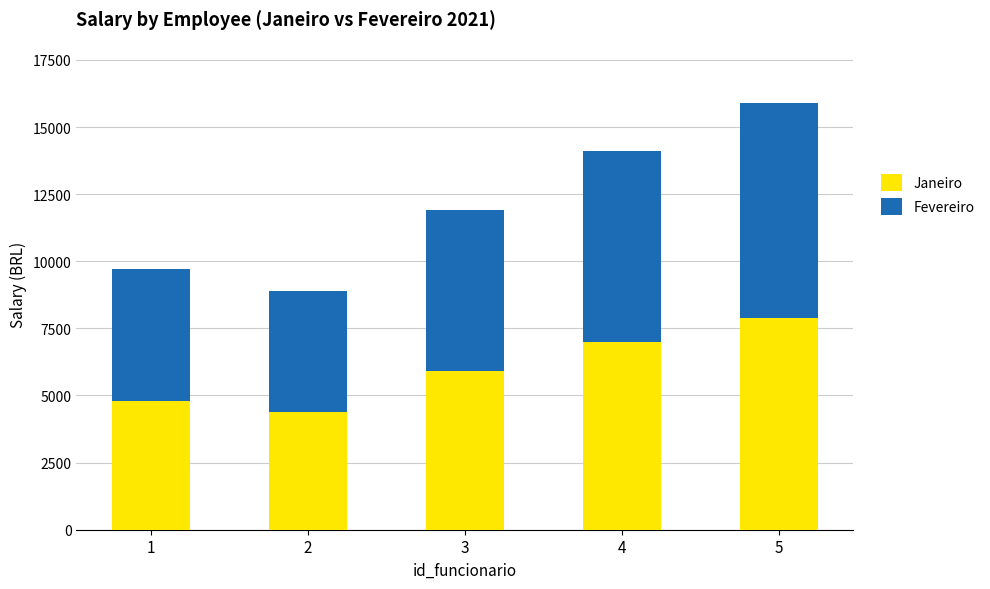

Is it true that Janeiro equals 7000 at 4?

True